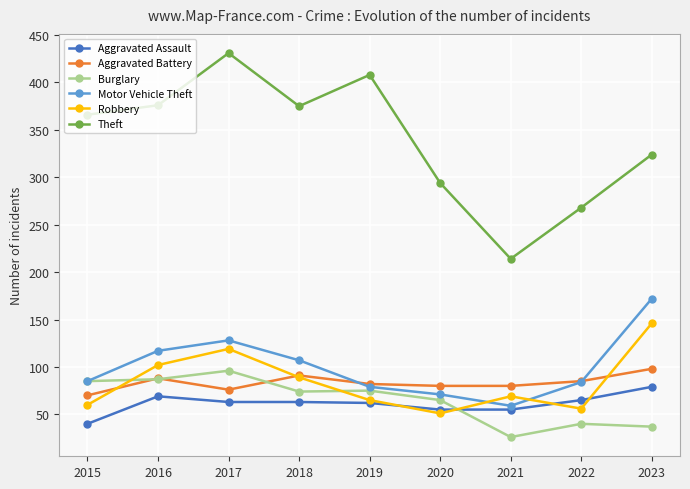

Count the number of categories in the chart.

9